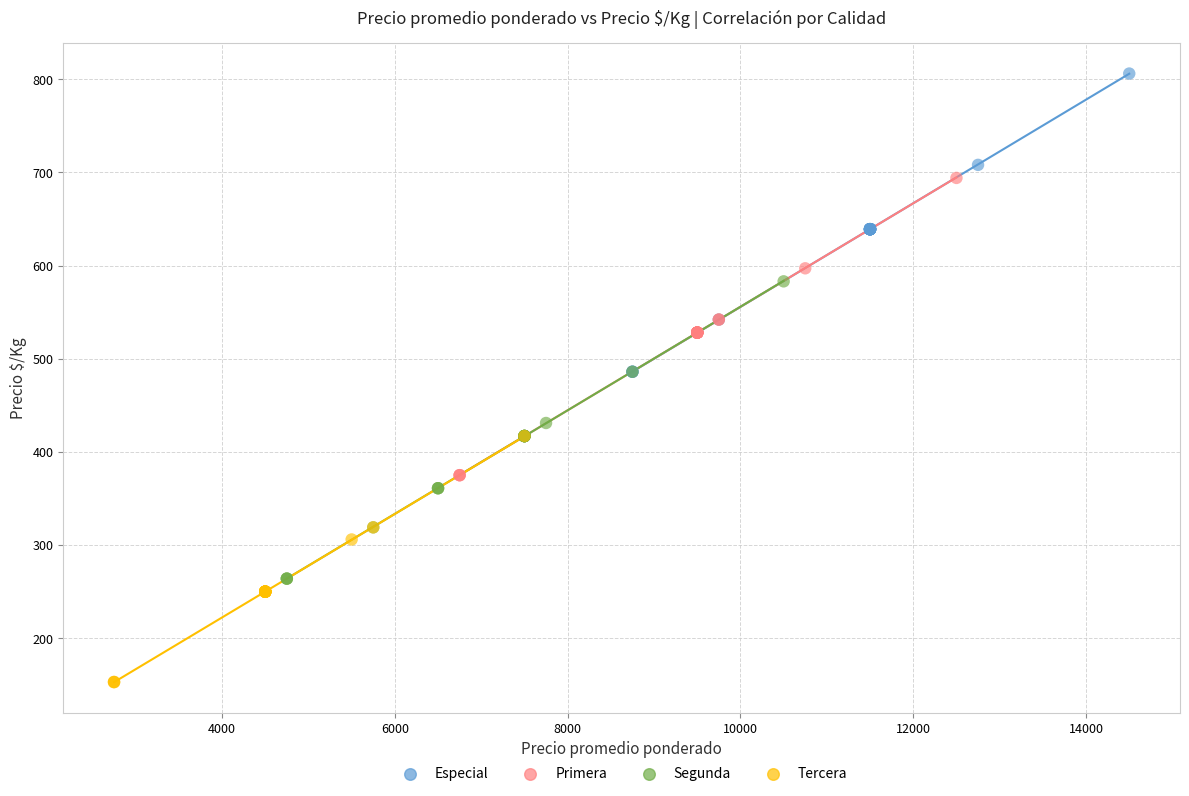

Which series reaches the maximum Y coordinate?

Especial